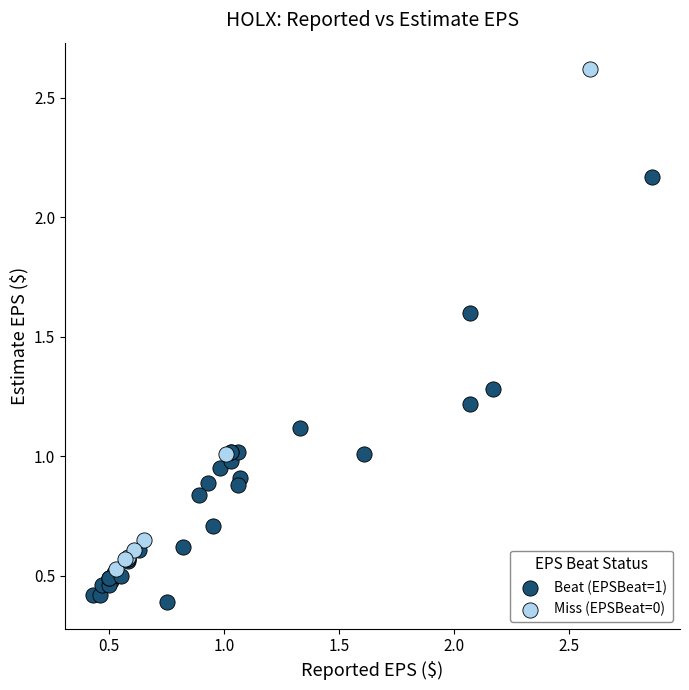

Which series has the widest spread of Y values?

Miss (EPSBeat=0)